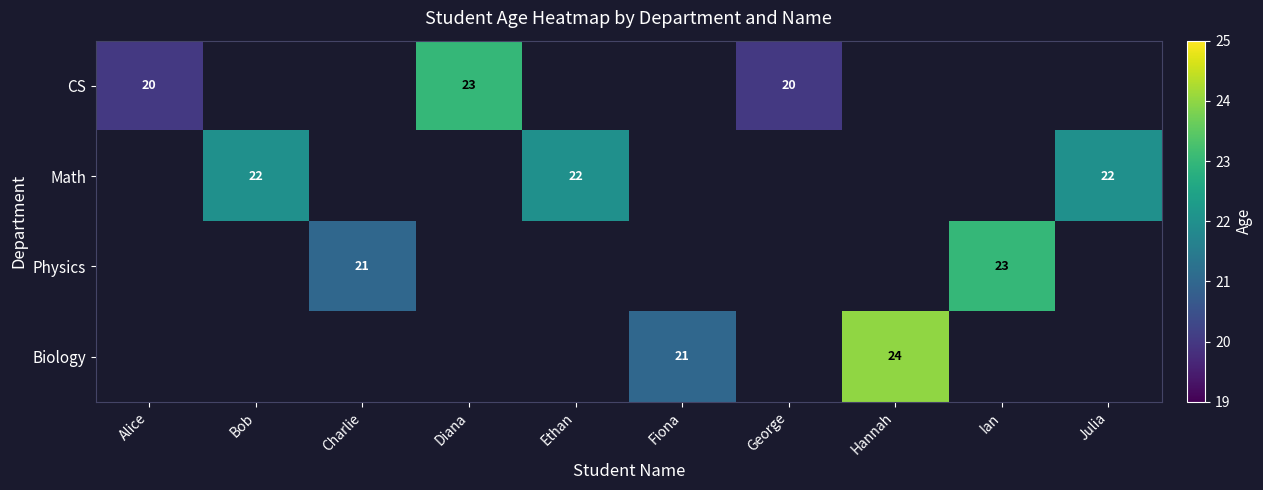

The Biology series shows 8.2 at Fiona. True or false?

False